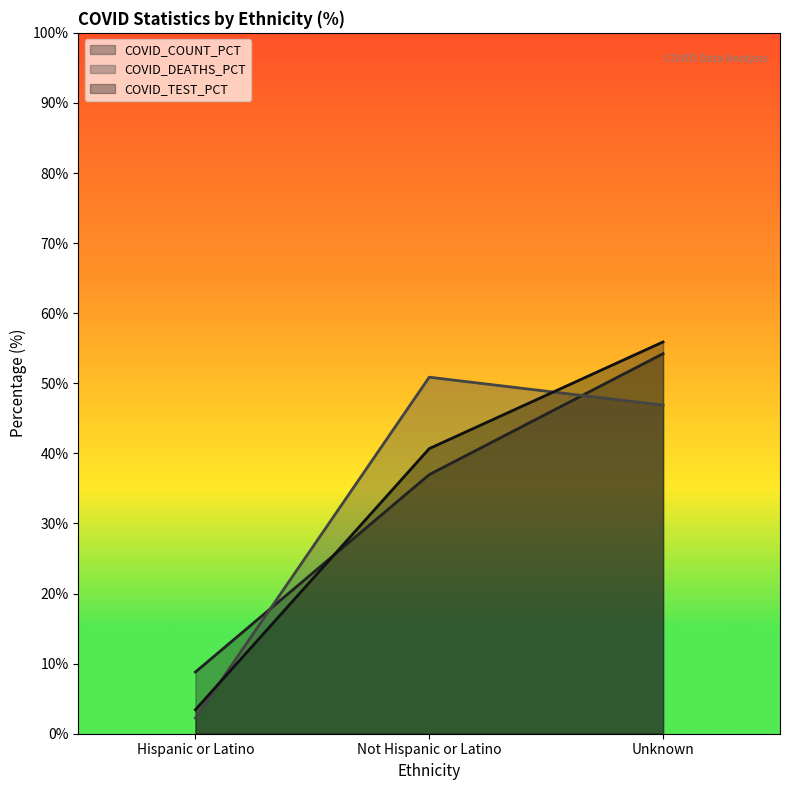

What is the label of the 3rd point from the right?

Hispanic or Latino